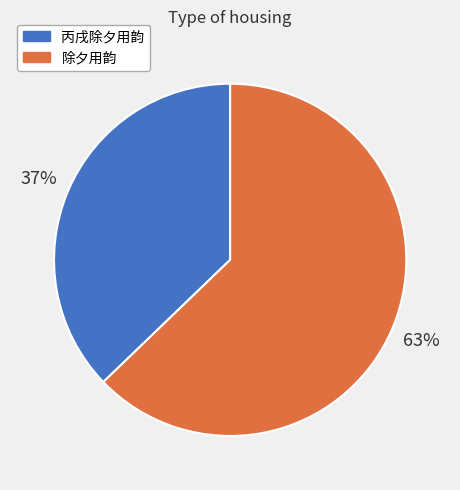

Is the sum of 丙戌除夕用韵 and 除夕用韵 greater than half?

Yes